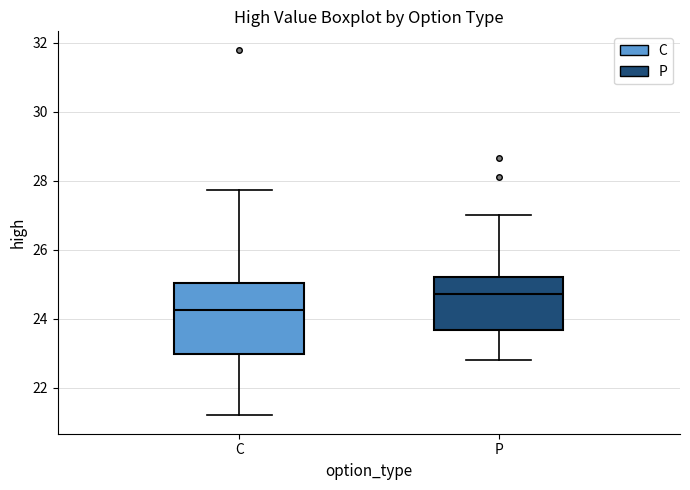

Which box has the lowest median line?

C